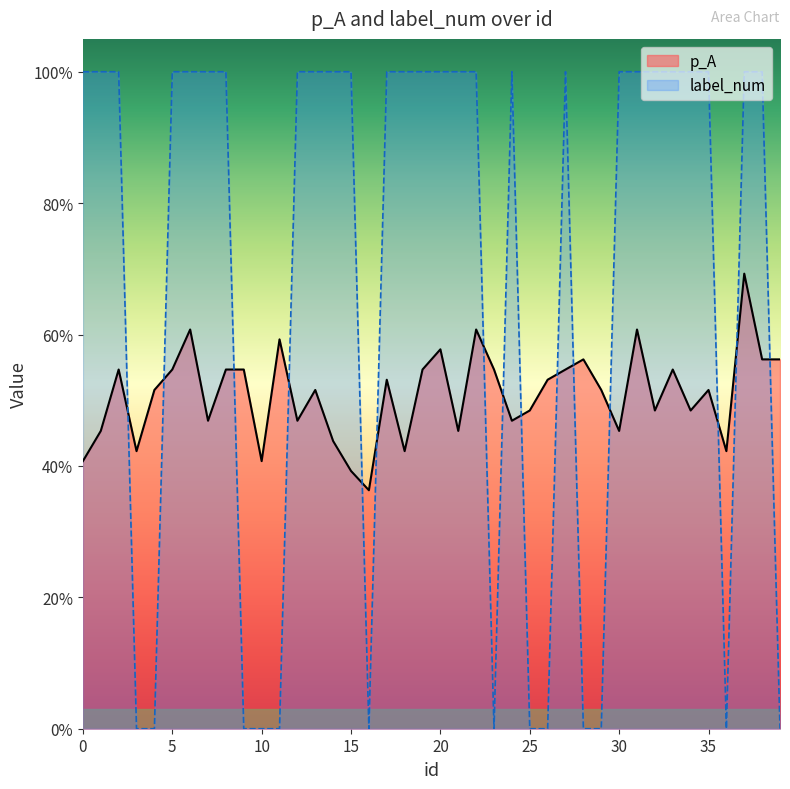

True or false: label_num has more than 1 points higher than both neighbors.

True